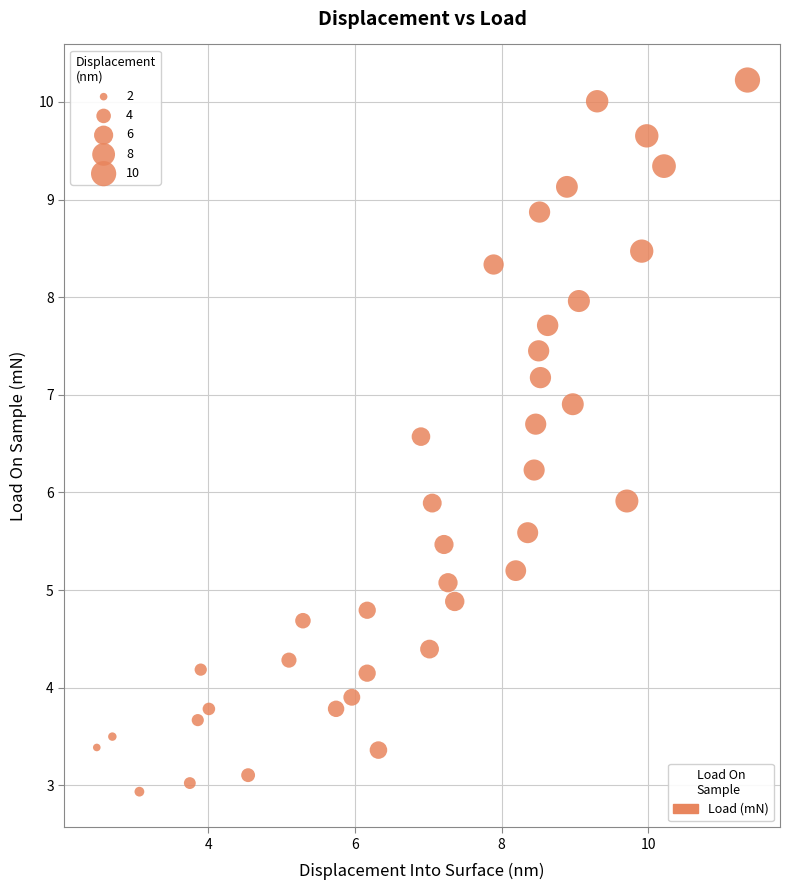

What is the range of Y values (max minus min)?

7.3